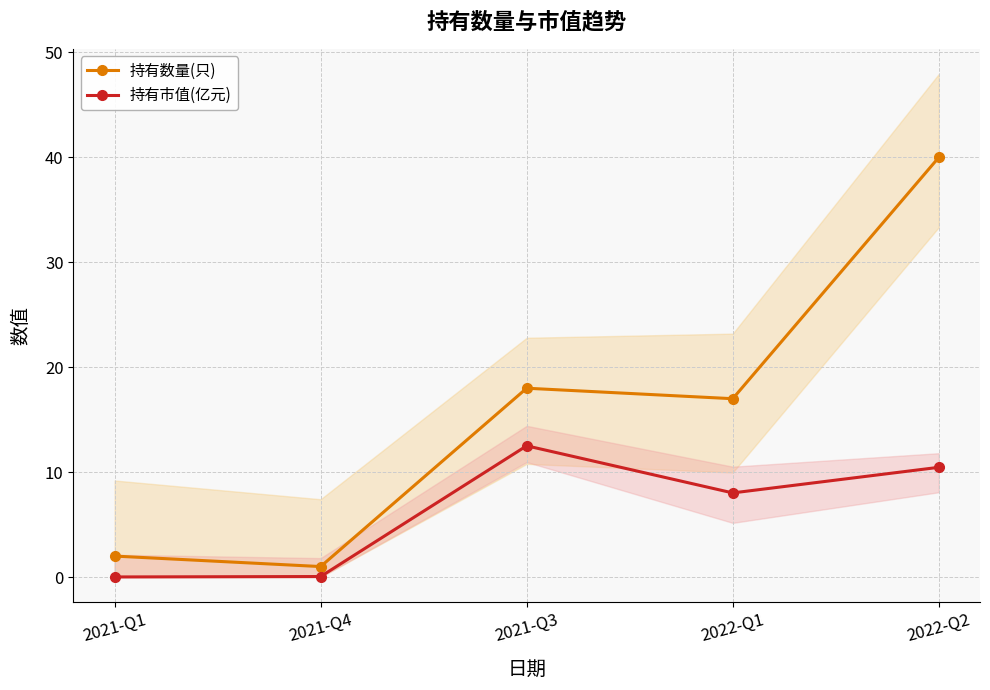

Between 2021-Q4 and 2022-Q2, which series saw the biggest shift?

持有数量(只)